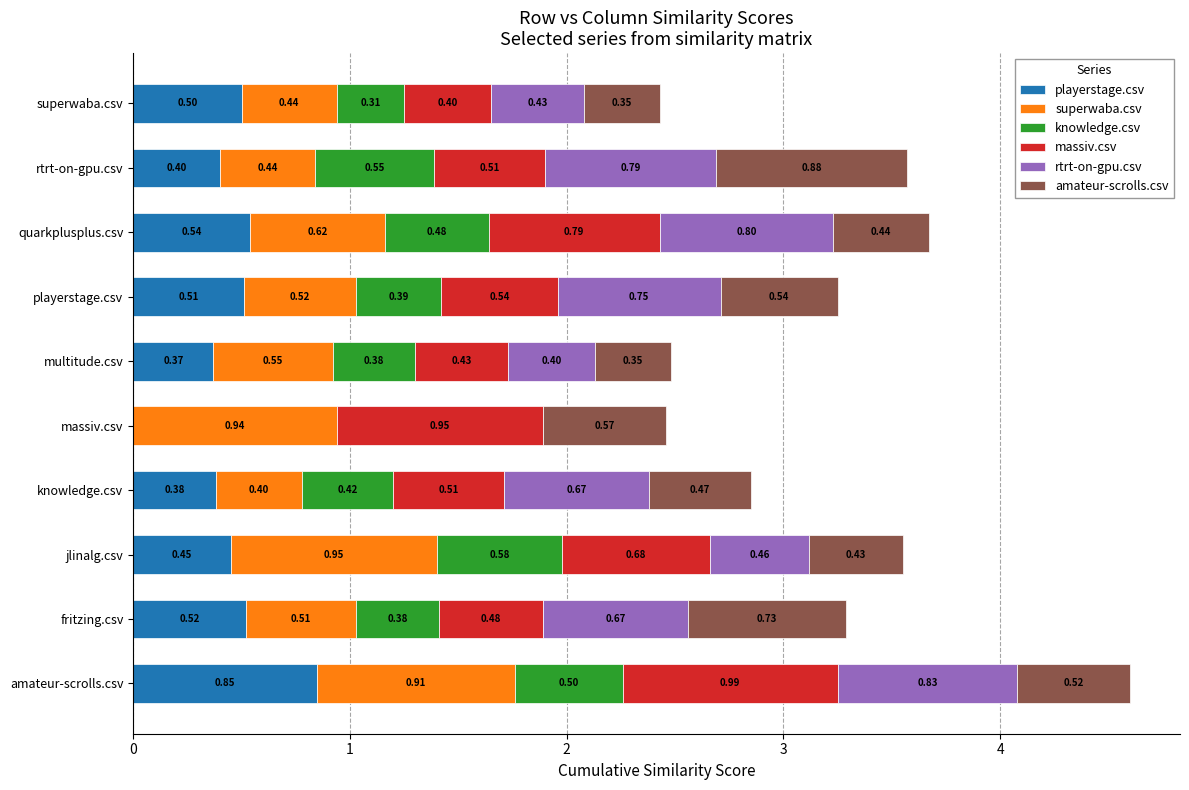

At which category is the sum across all series the highest?

amateur-scrolls.csv